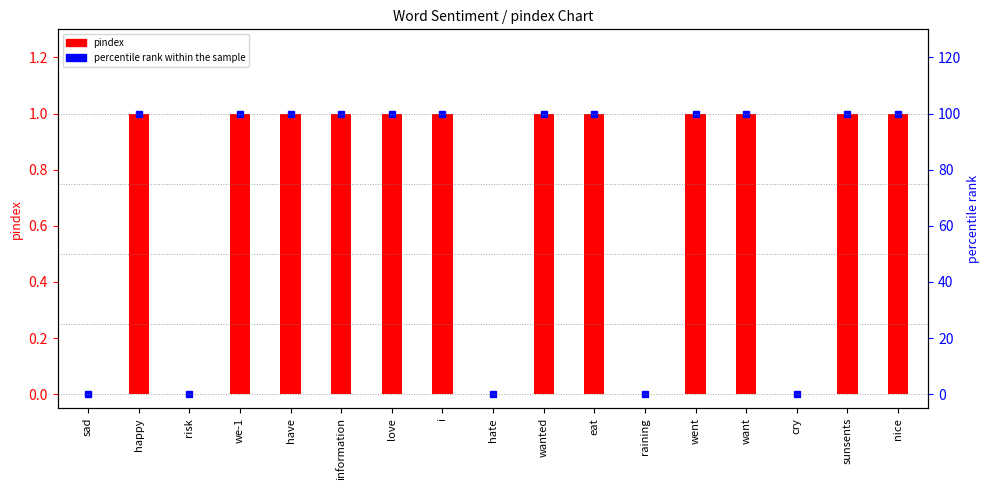

What is the approximate value of percentile rank within the sample at information, to the nearest 5?

100